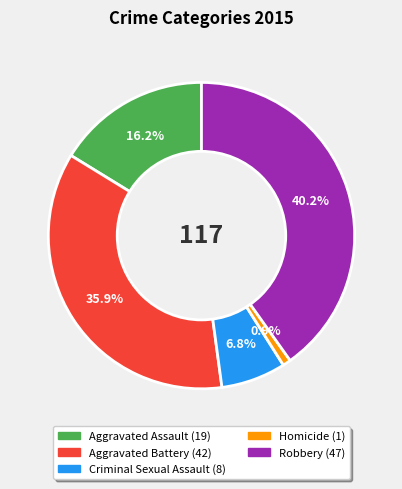

Does Homicide represent more than half of the total?

No